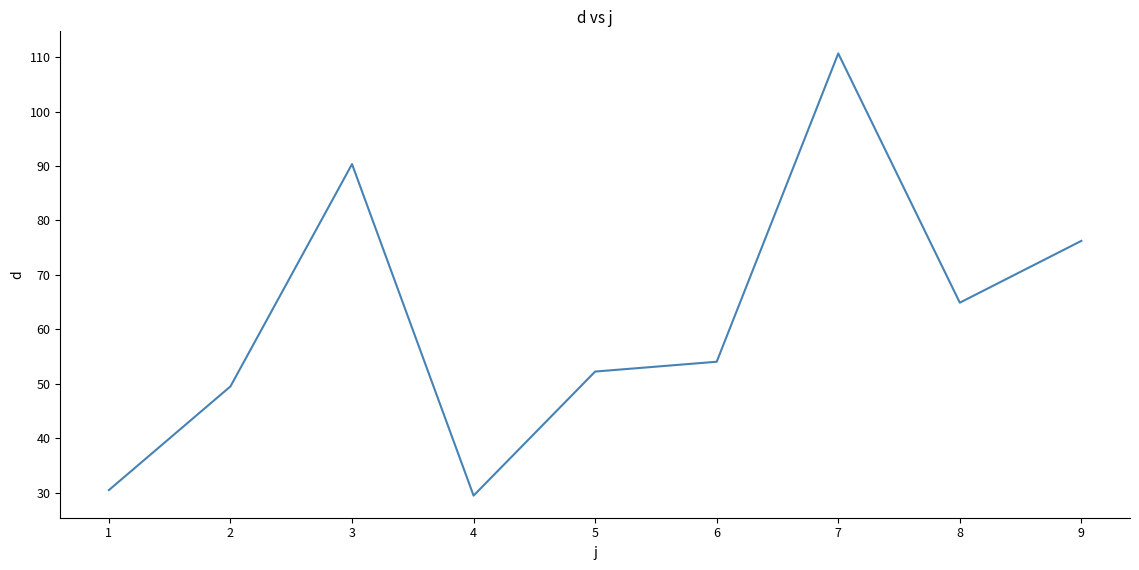

List the labels in order of value, largest first.

7, 3, 9, 8, 6, 5, 2, 1, 4